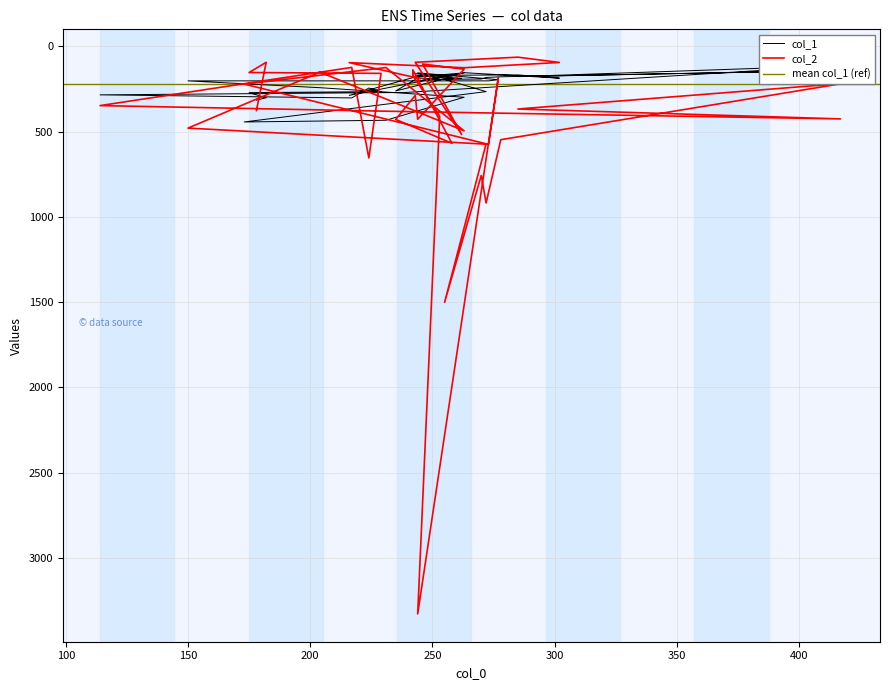

List the series in order of their peak value, lowest first.

col_1, col_2